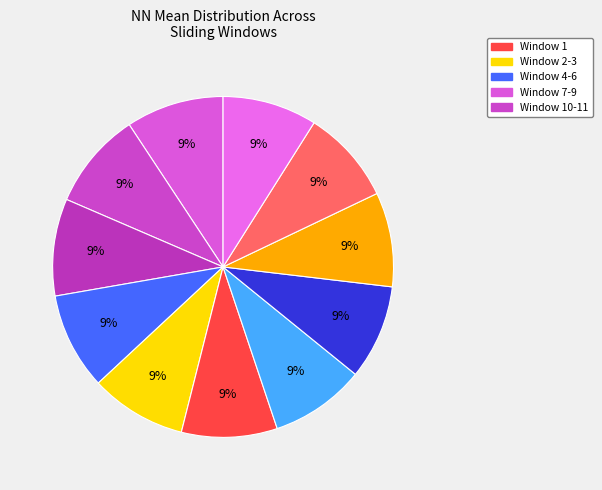

Rank the categories by value from lowest to highest.

Window 10, Window 9, Window 11, Window 8, Window 7, Window 6, Window 5, Window 4, Window 3, Window 2, Window 1